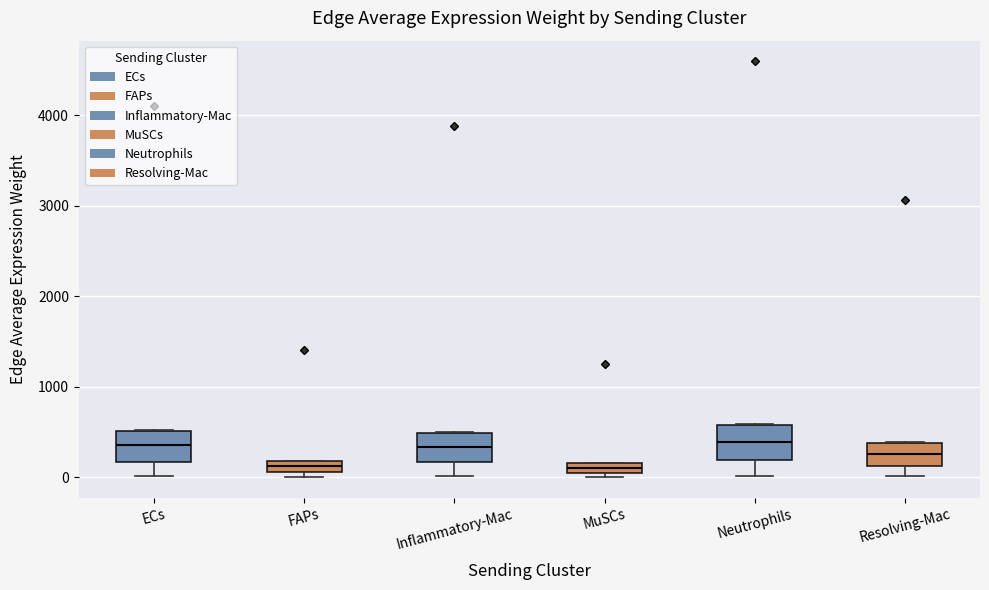

Where is the upper edge of the box for Inflammatory-Mac on the y-axis? The values are not printed on the chart, so give them approximately, as read against the axis.

500